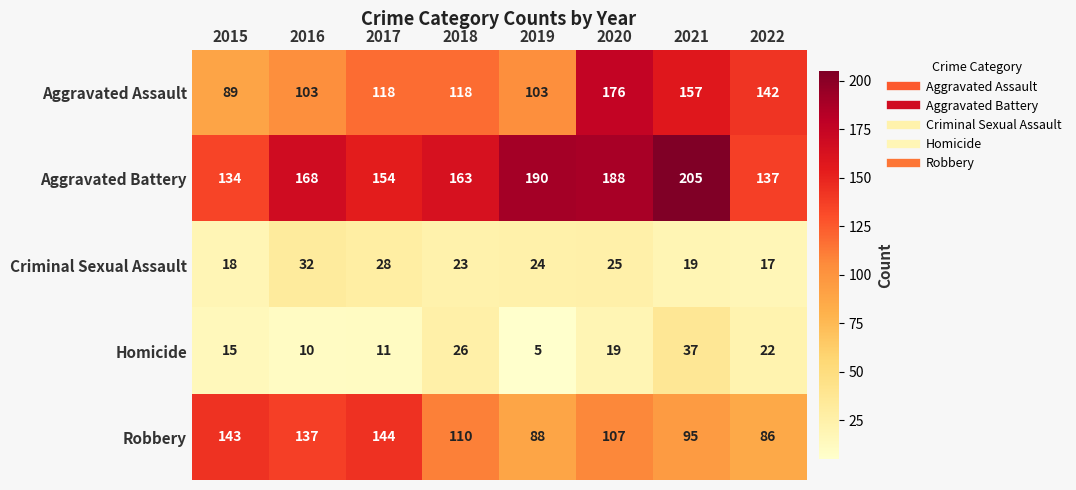

Count the number of categories in the chart.

8